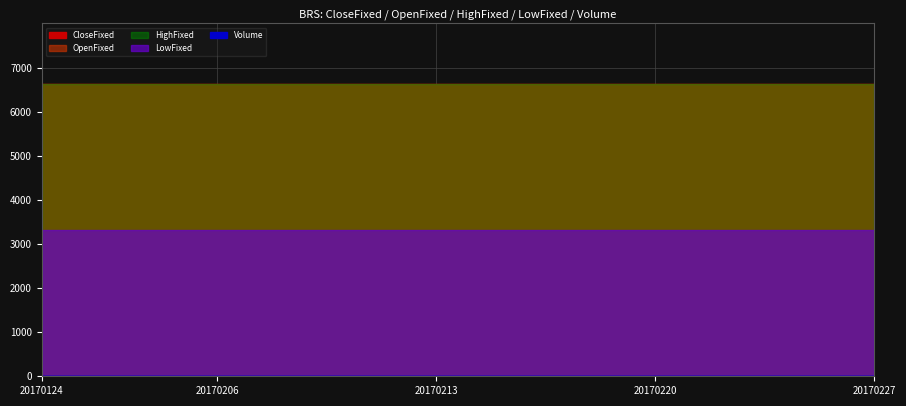

The value of CloseFixed at 20170217 is 1.6. True or false?

False